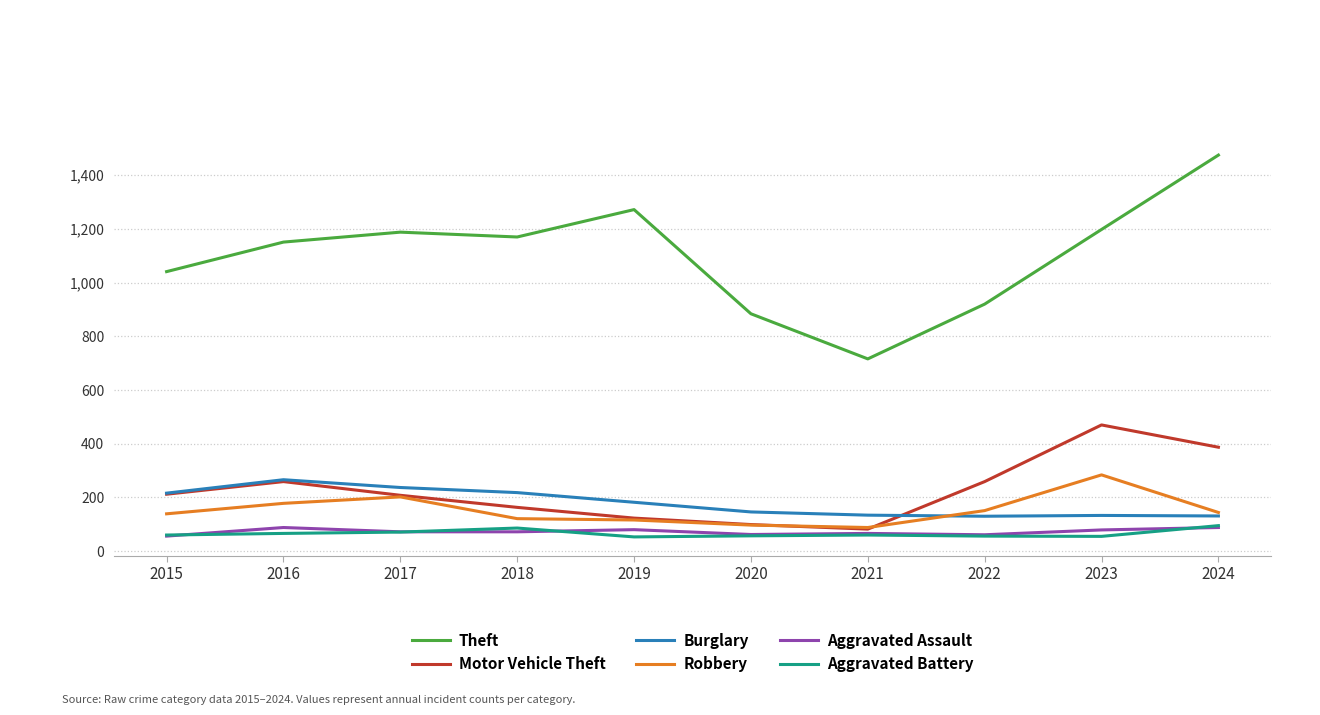

What is the average value of the Robbery series?

152